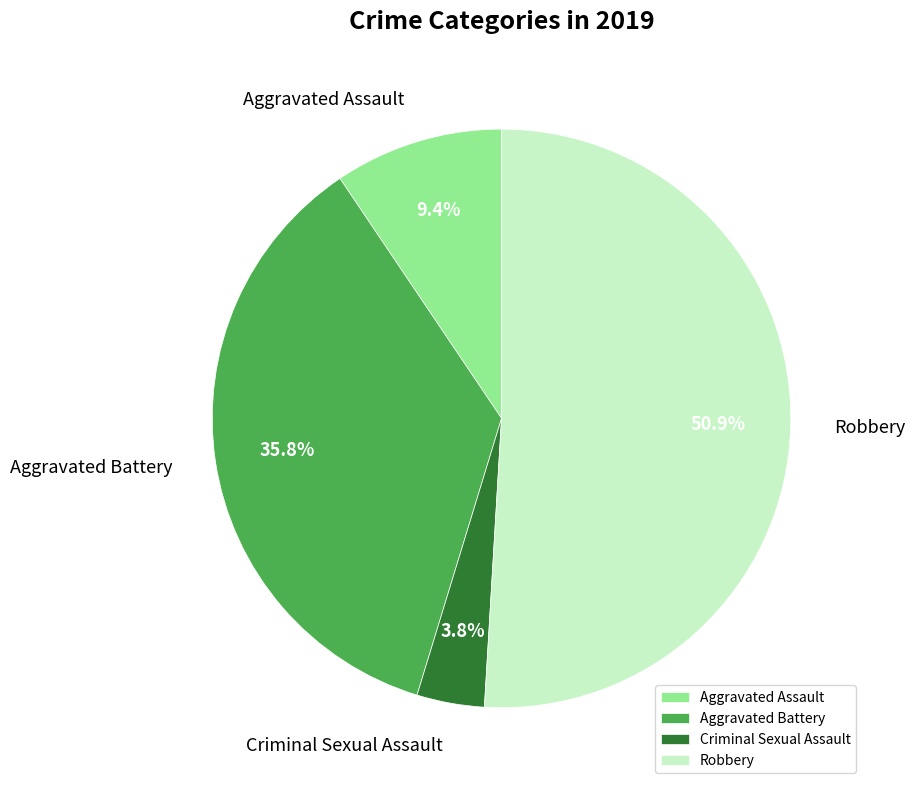

Which slice represents more than half of the pie?

Robbery